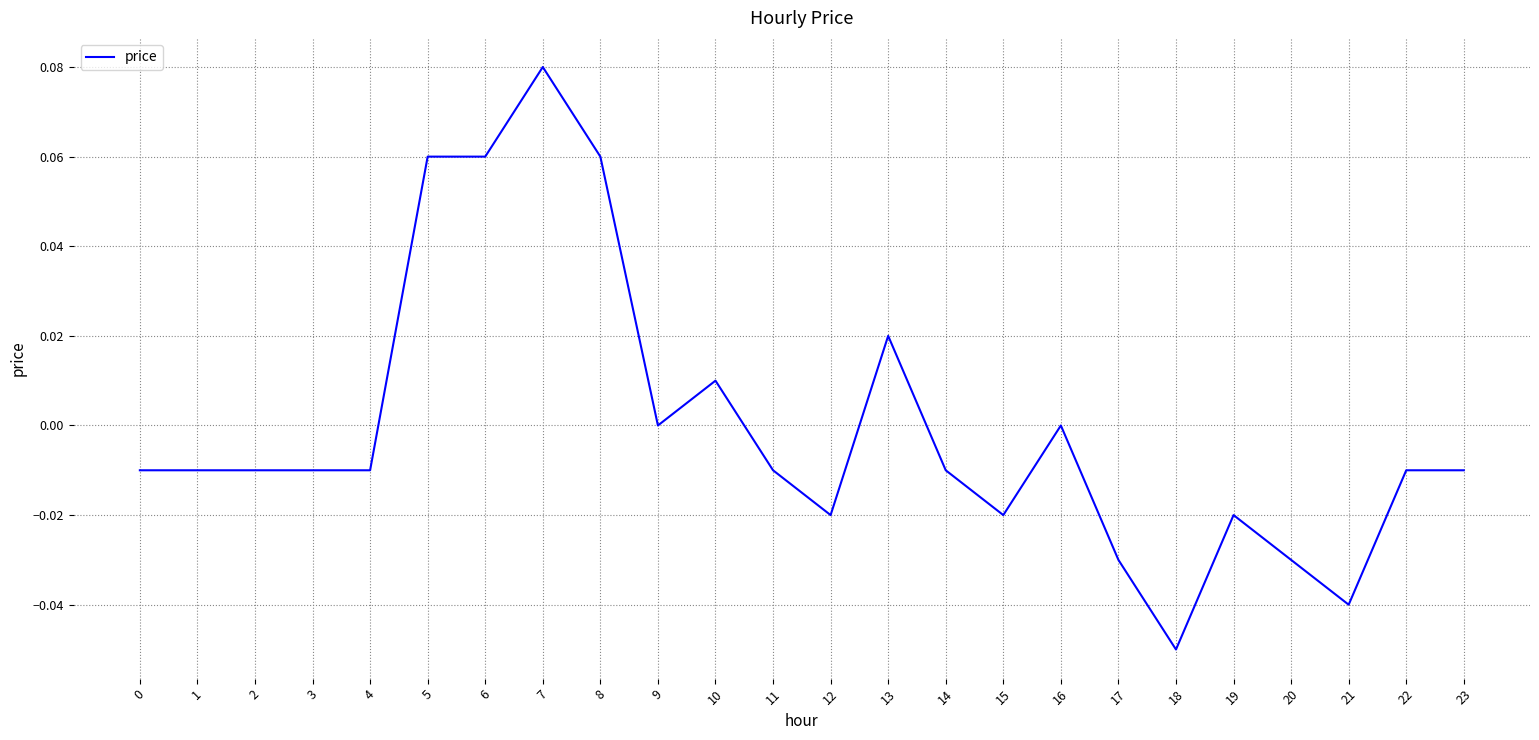

Which category has the lowest value across all series?

18